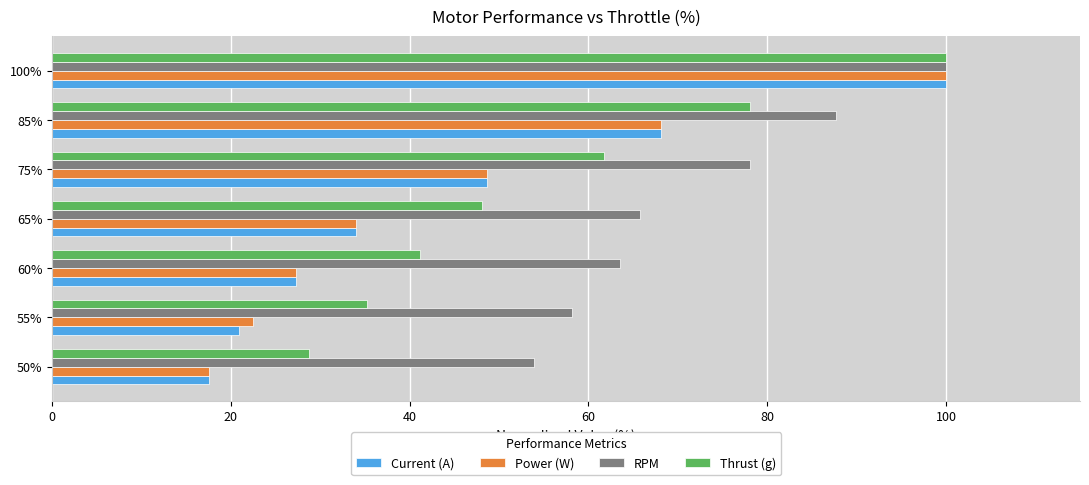

What is the difference between the Power (W) values at 100% and 75%?

51.3